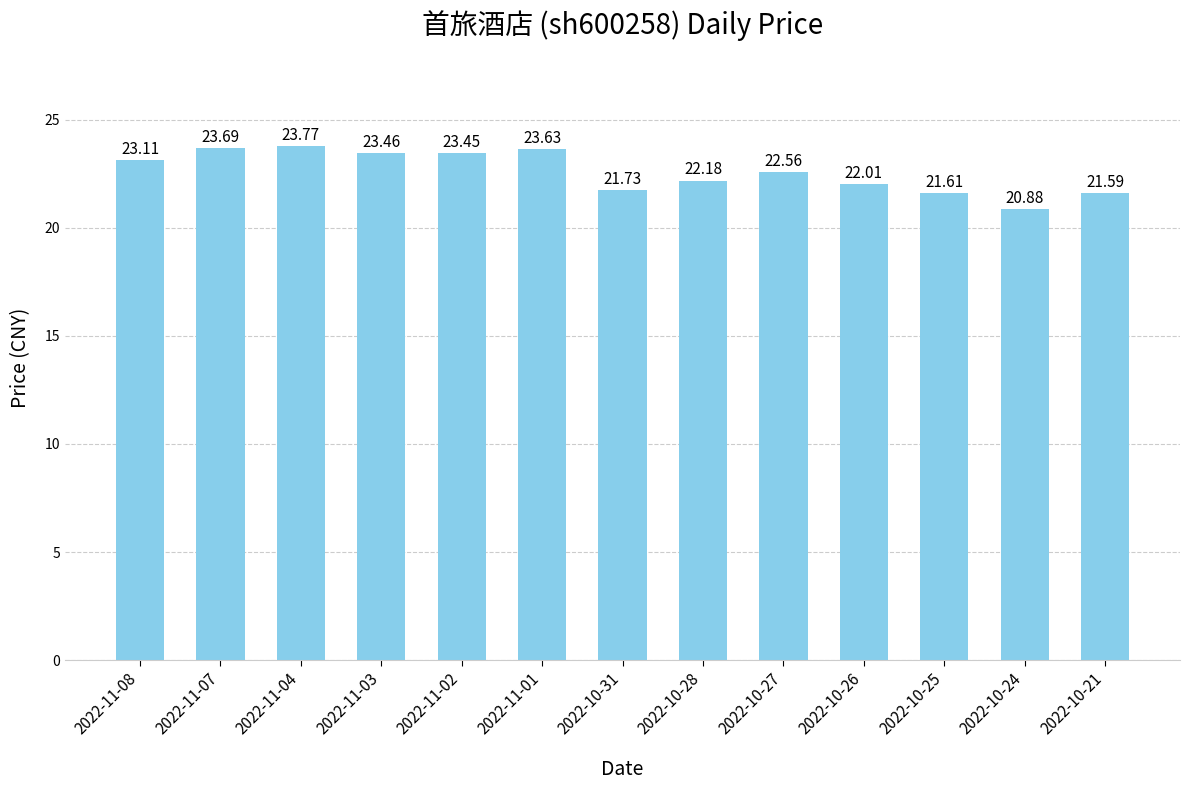

List the labels in order of value, smallest first.

2022-10-24, 2022-10-21, 2022-10-25, 2022-10-31, 2022-10-26, 2022-10-28, 2022-10-27, 2022-11-08, 2022-11-02, 2022-11-03, 2022-11-01, 2022-11-07, 2022-11-04